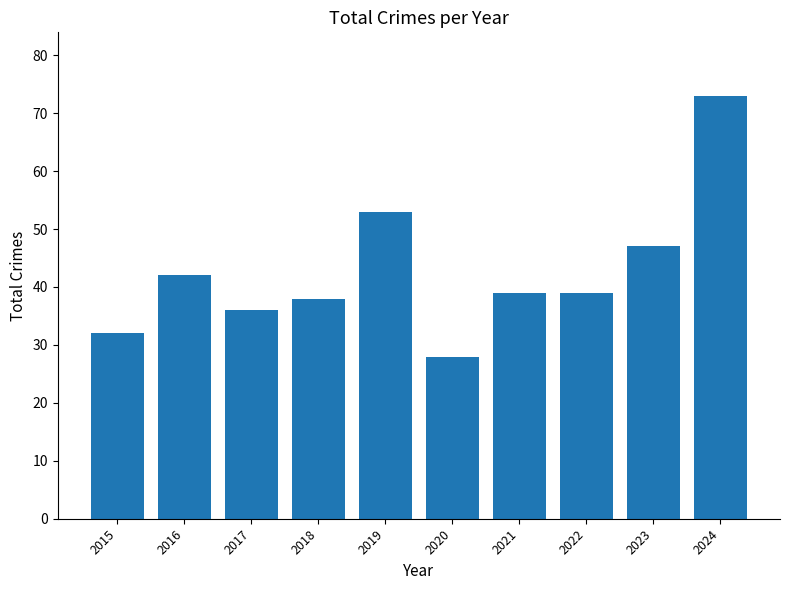

What is the maximum value shown in the chart?

73